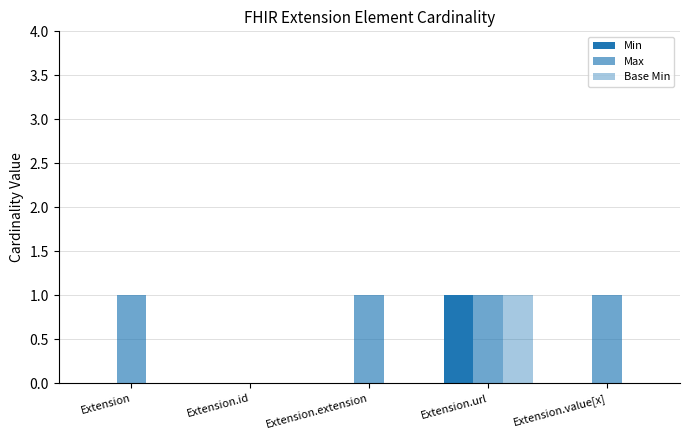

How many groups of bars are there?

5